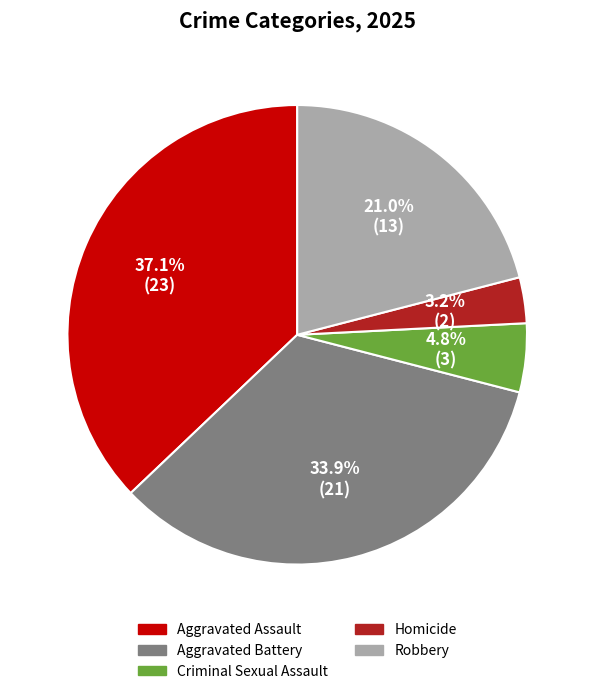

To the nearest percent, what is the difference between the Robbery and Criminal Sexual Assault slice percentages?

16%